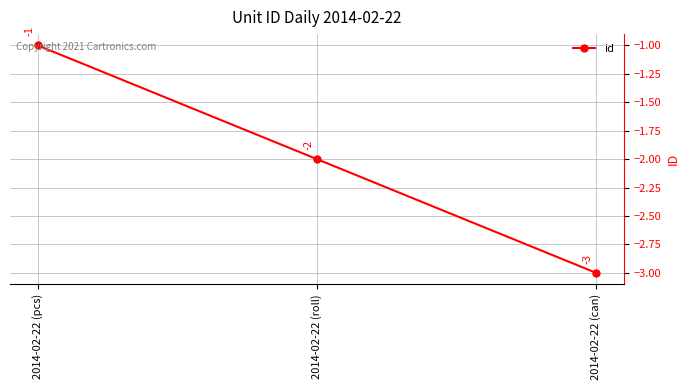

What is the change in value from 2014-02-22 (pcs) to 2014-02-22 (roll)?

-1